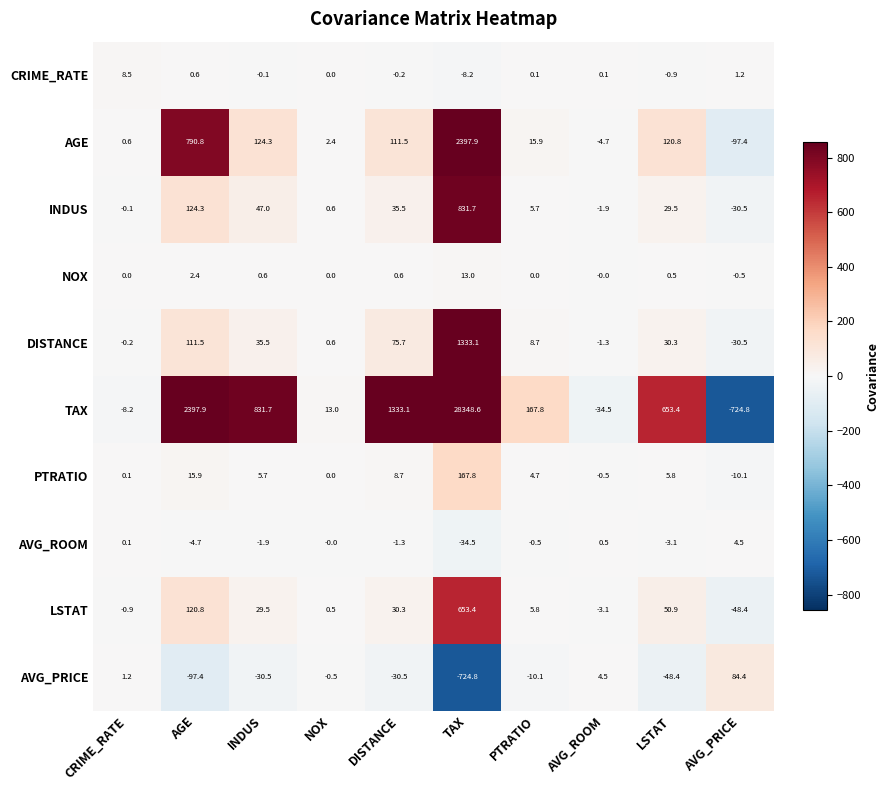

Between TAX and LSTAT, which series saw the biggest shift?

TAX